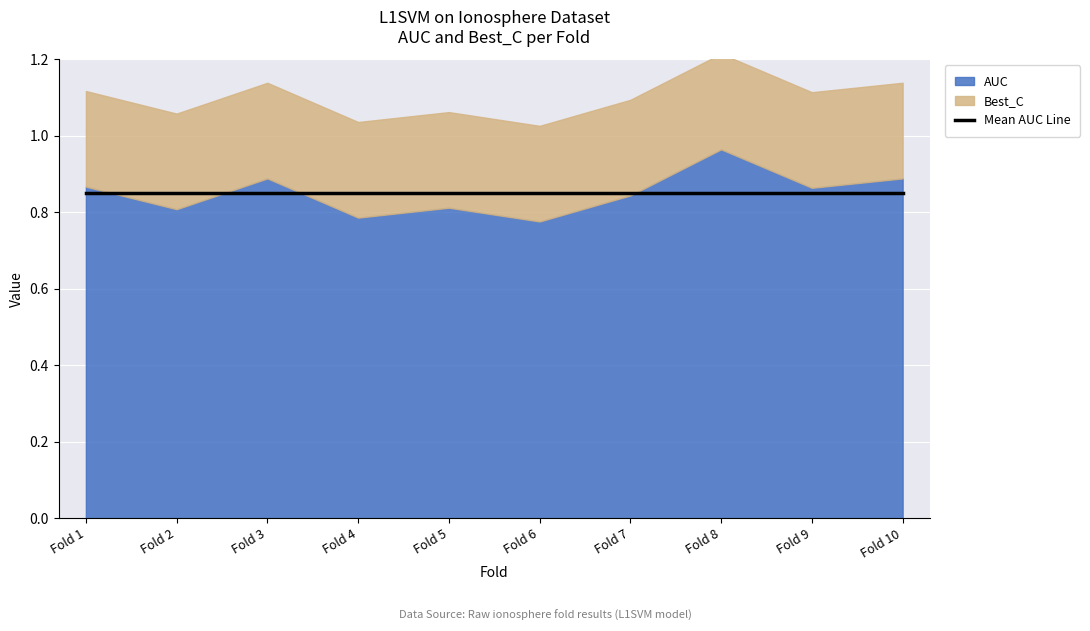

Is the value of Best_C at 2 greater than the value of AUC at 2?

No